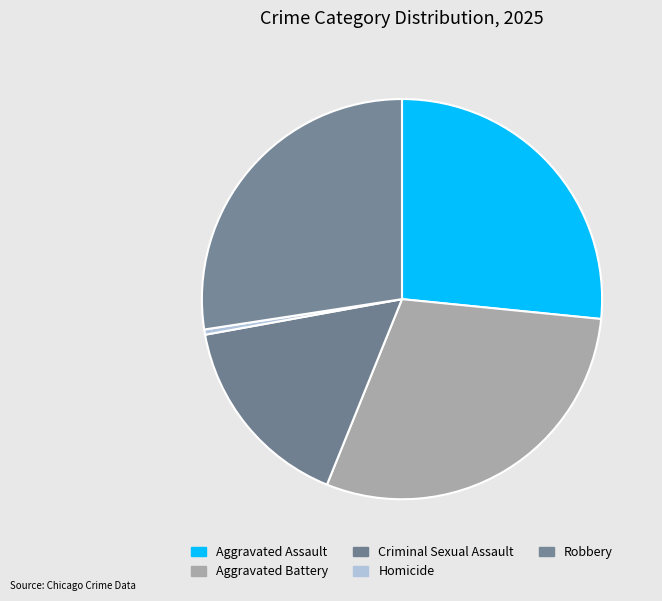

What is the total percentage of Aggravated Battery and Homicide?

30.0%